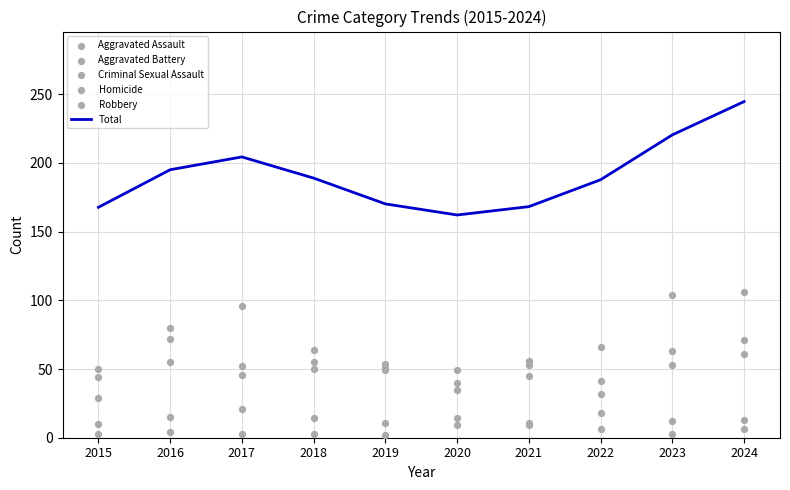

At which category is the sum across all series the highest?

2024